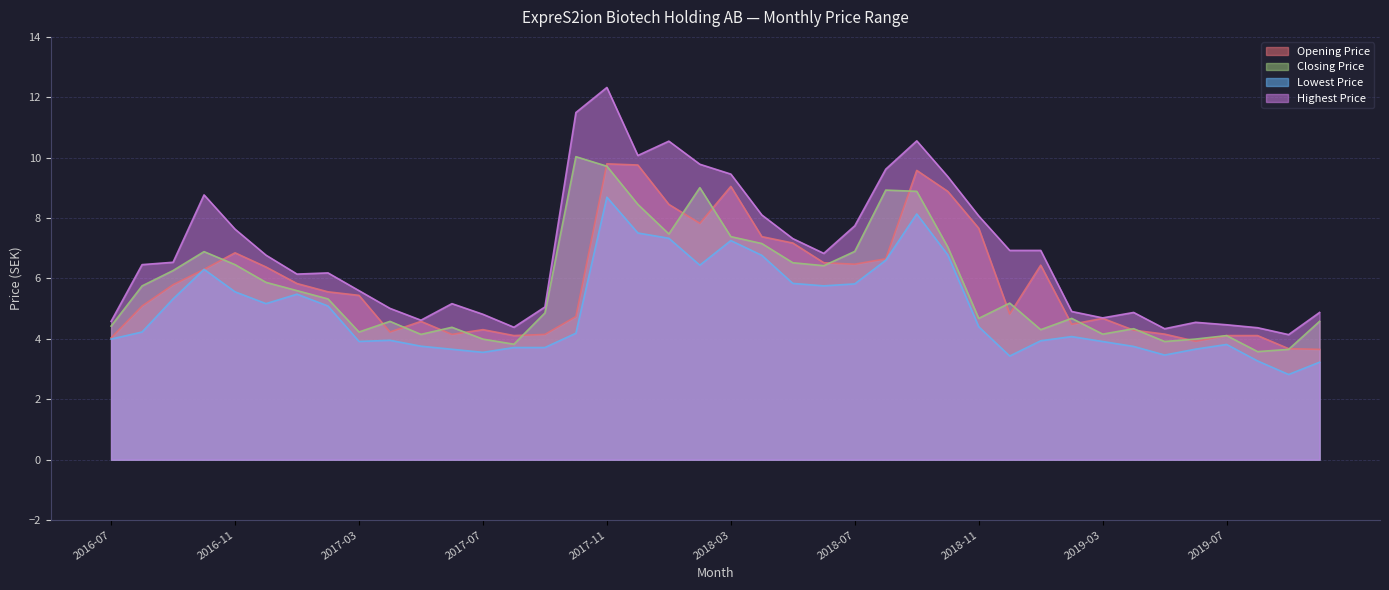

Reading left to right, list all the values displayed in this chart.

Opening Price: 4.0	5.1	5.8	6.3	6.9	6.4	5.8	5.6	5.4	4.2	4.6	4.1	4.3	4.1	4.1	4.7	9.8	9.8	8.5	7.8	9.0	7.4	7.2	6.5	6.5	6.7	9.6	8.9	7.7	4.8	6.4	4.5	4.7	4.3	4.2	3.9	4.1	4.1	3.7	3.7
Closing Price: 4.4	5.8	6.3	6.9	6.5	5.9	5.6	5.3	4.2	4.6	4.1	4.4	4.0	3.8	4.9	10.0	9.7	8.5	7.5	9.0	7.4	7.2	6.5	6.4	6.9	8.9	8.9	7.0	4.7	5.2	4.3	4.7	4.2	4.3	3.9	4.0	4.1	3.6	3.7	4.6
Lowest Price: 4.0	4.2	5.3	6.3	5.6	5.2	5.5	5.1	3.9	4.0	3.8	3.7	3.6	3.7	3.7	4.2	8.7	7.5	7.3	6.4	7.3	6.8	5.8	5.8	5.8	6.6	8.1	6.8	4.4	3.4	3.9	4.1	3.9	3.8	3.5	3.7	3.8	3.3	2.8	3.2
Highest Price: 4.6	6.5	6.5	8.8	7.6	6.8	6.1	6.2	5.6	5.0	4.6	5.2	4.8	4.4	5.1	11.5	12.3	10.1	10.5	9.8	9.5	8.1	7.3	6.8	7.7	9.6	10.6	9.4	8.1	6.9	6.9	4.9	4.7	4.9	4.3	4.5	4.5	4.4	4.1	4.9